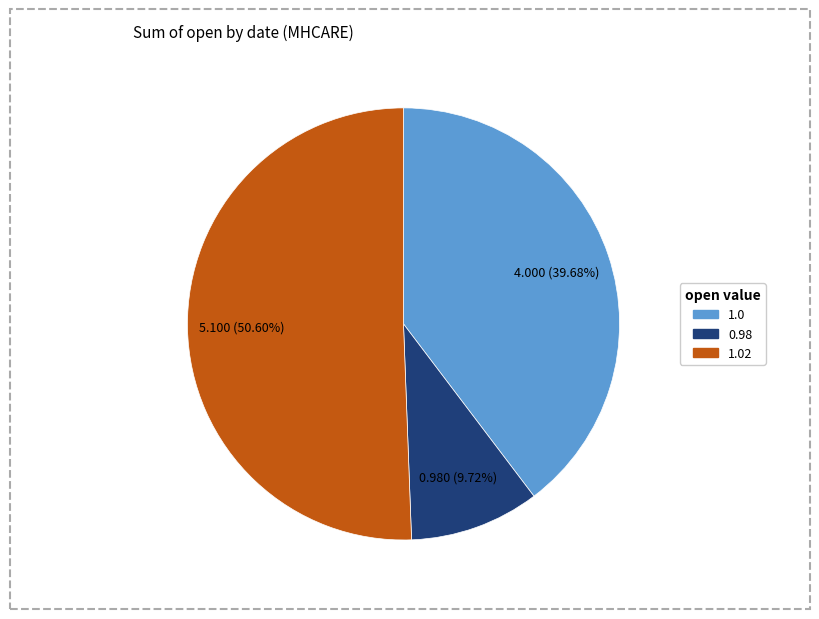

Is there any slice that represents more than half of the pie?

Yes